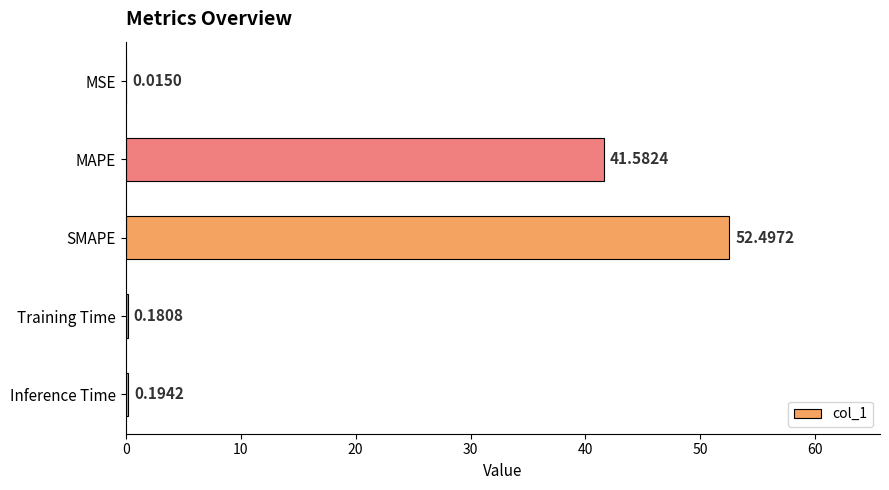

Which category has the highest value across all series?

SMAPE